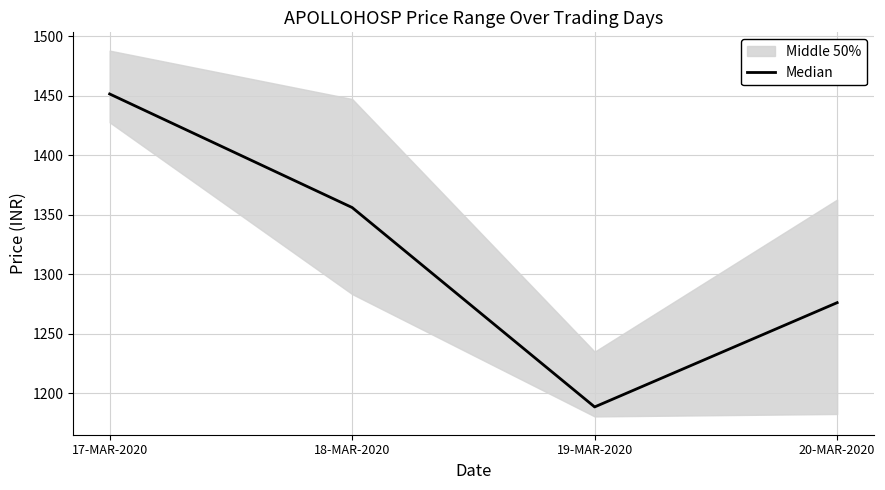

What is the greatest value displayed?

1451.4